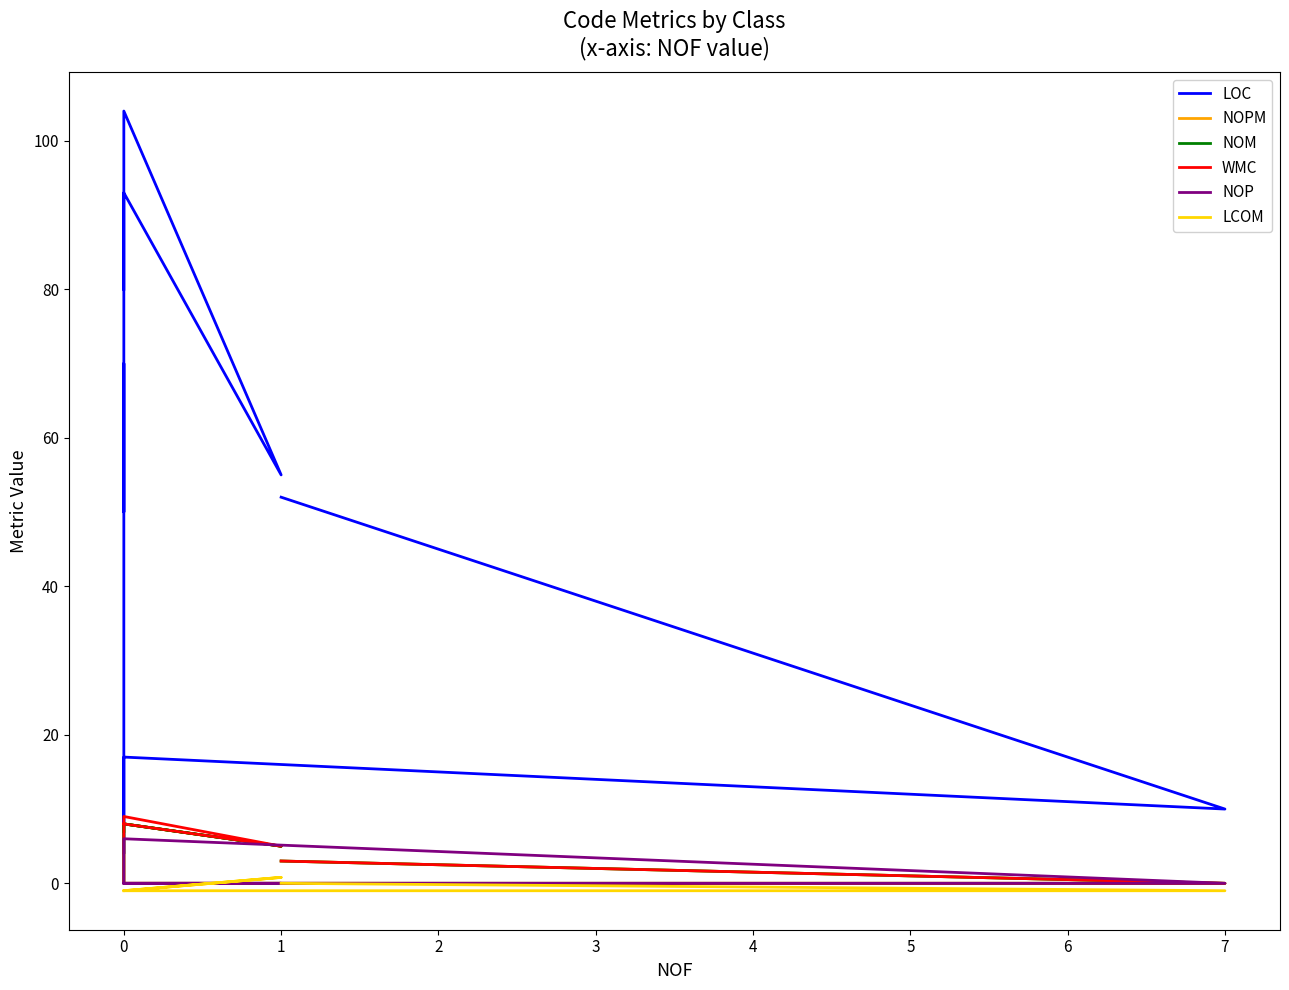

How many series are shown in this chart?

6